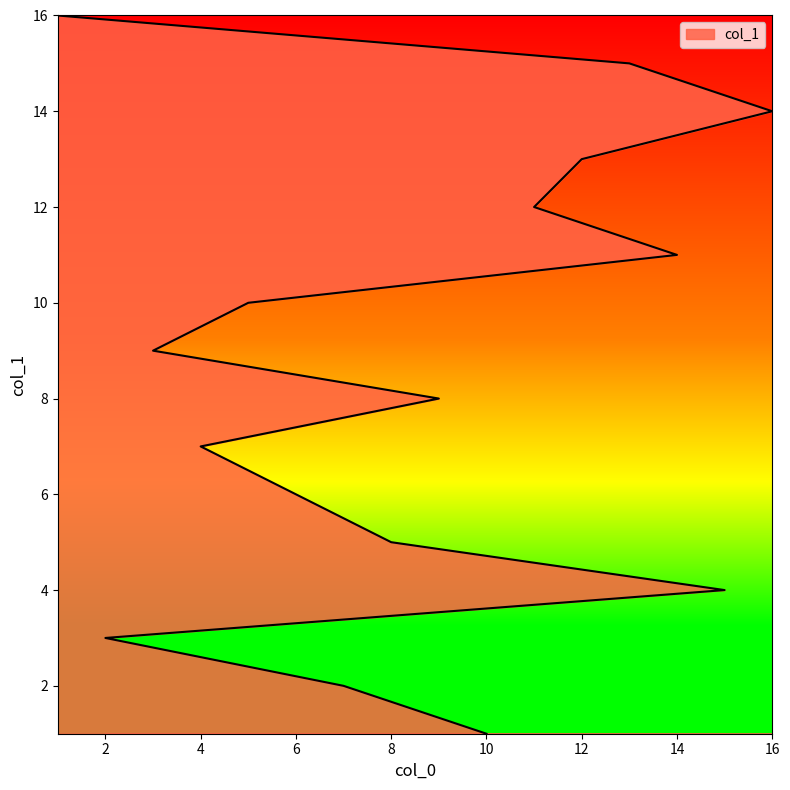

How many values exceed 9?

7